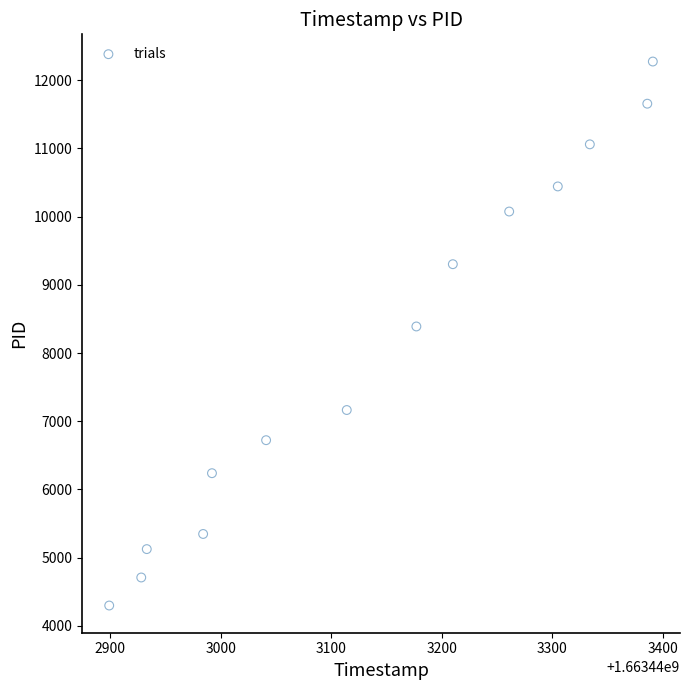

What is the range of Y values (max minus min)?

7975